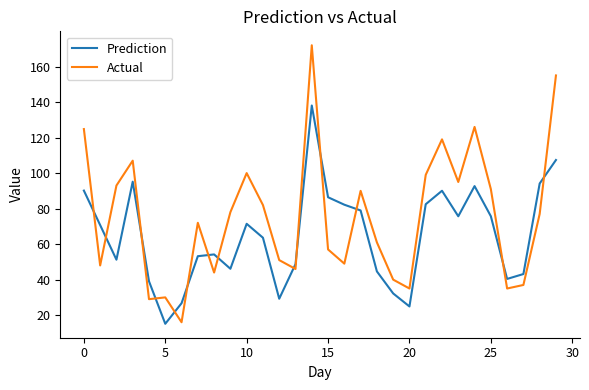

What is the difference between the maximum and minimum values in the Actual series?

156.0